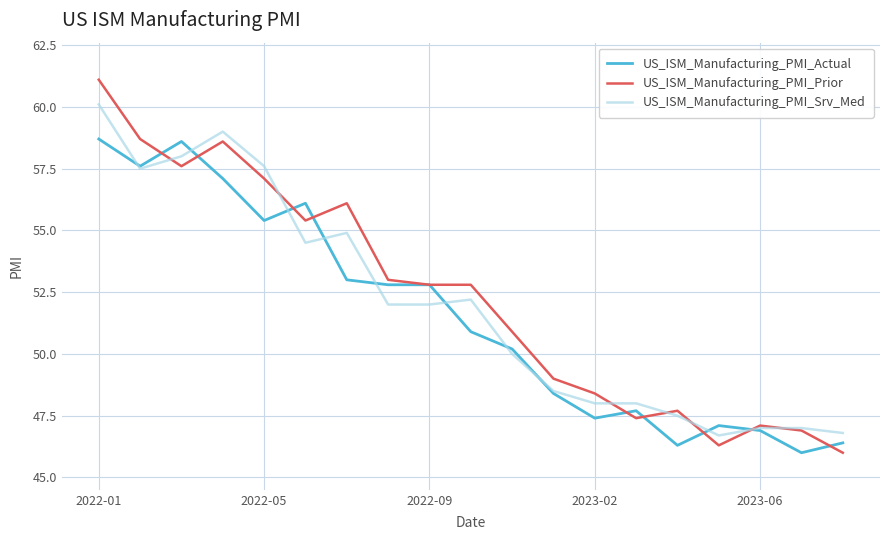

Which series has the widest spread of values?

US_ISM_Manufacturing_PMI_Prior